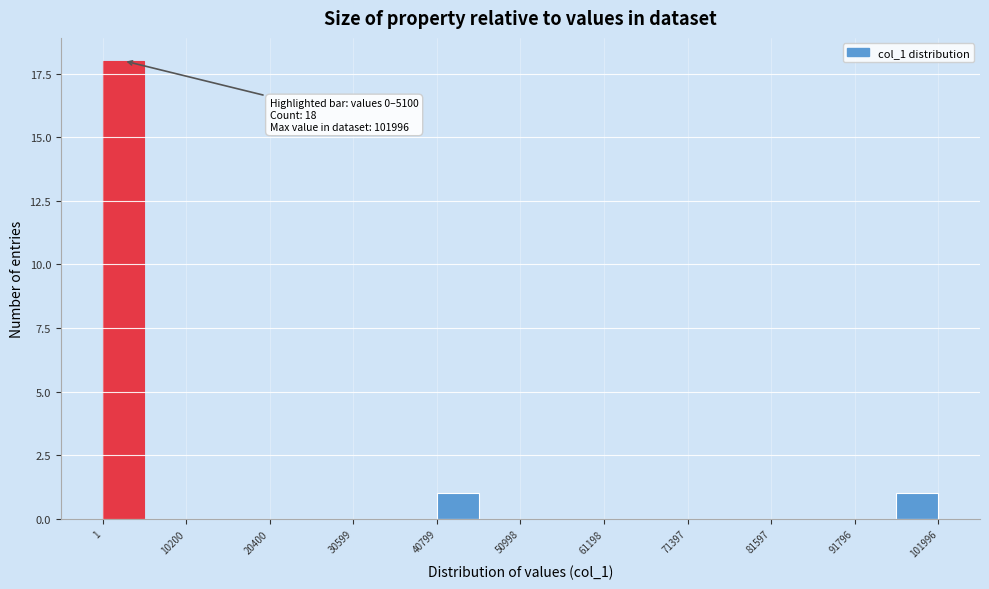

Around what value on the x-axis is the tallest bar? Give the approximate position of its centre, as read against the axis.

2000